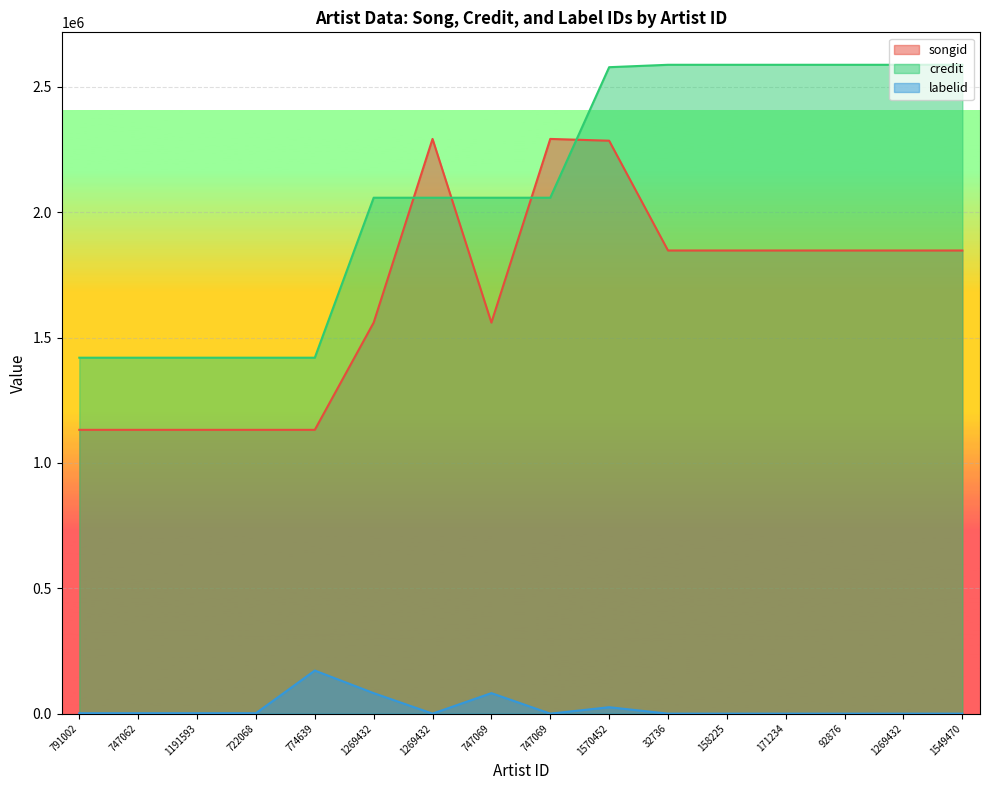

The credit series shows 1191961 at 1549470. True or false?

False